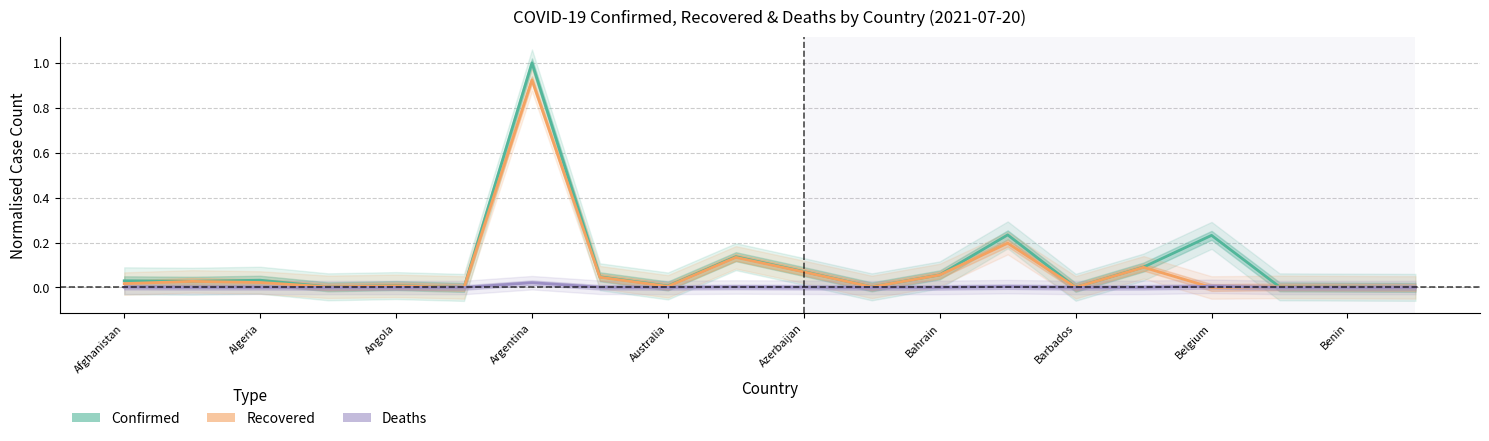

At which label is Recovered closest to 0?

Belgium